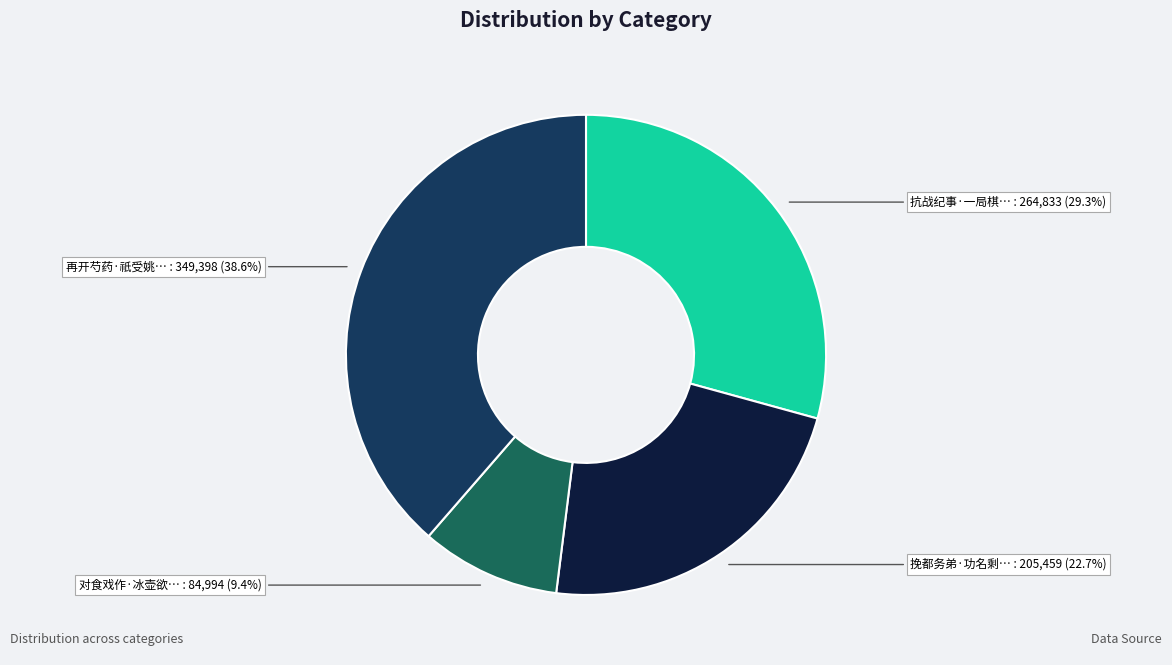

Is there a majority slice in this chart?

No